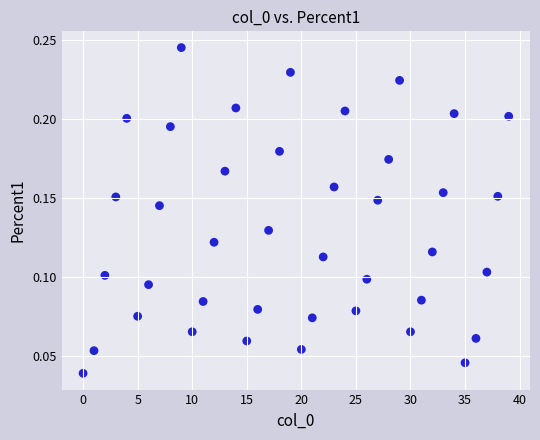

How many points are shown in the scatter plot?

40